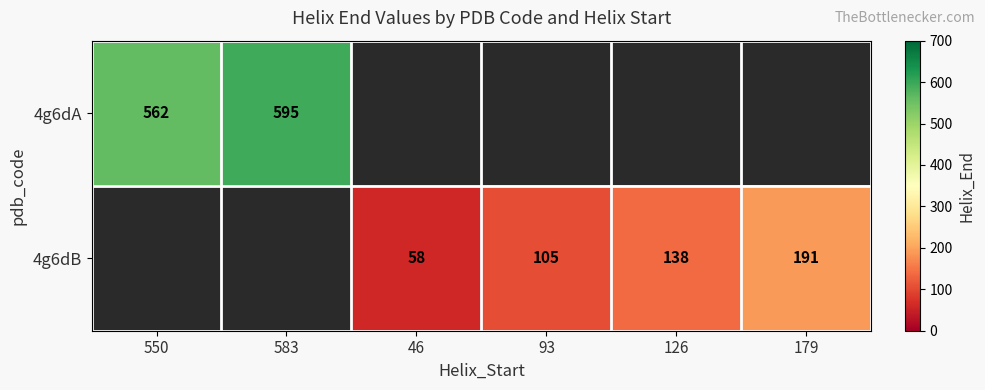

How many categories are shown in the chart?

6